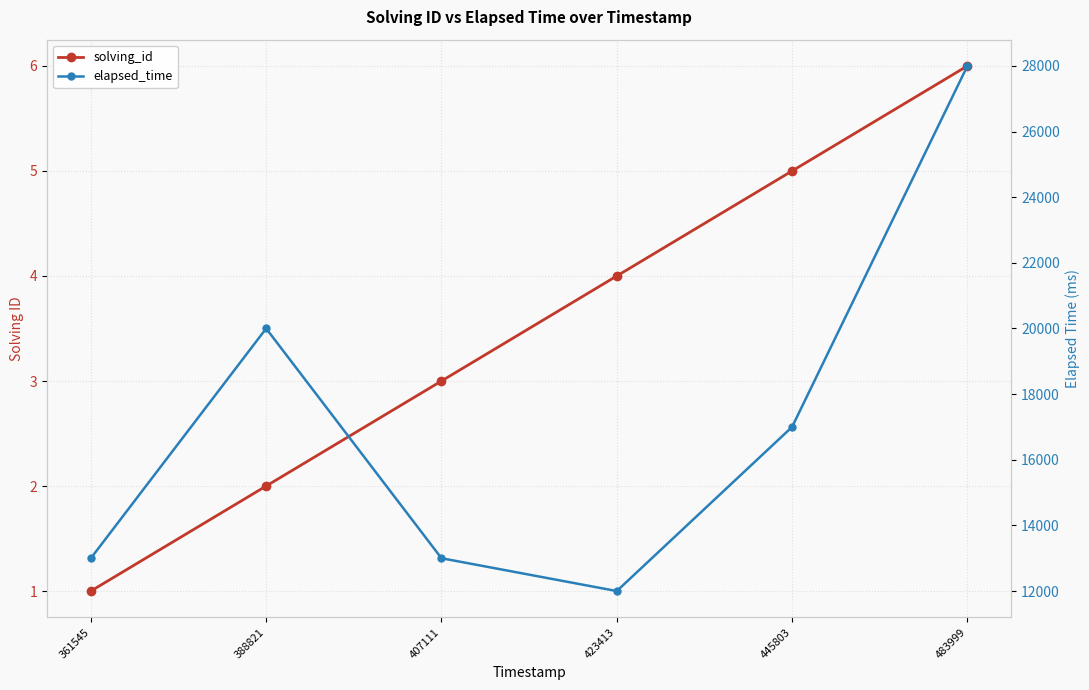

In elapsed_time, how many points are lower than both neighbors (excluding endpoints)?

1